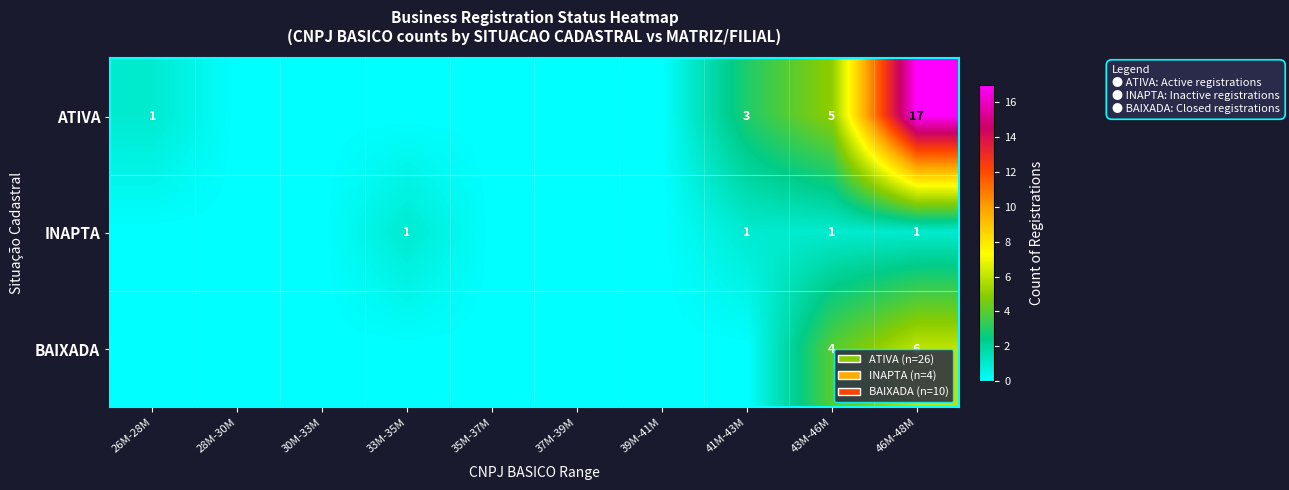

What is the total value across all series at 43M-46M?

10